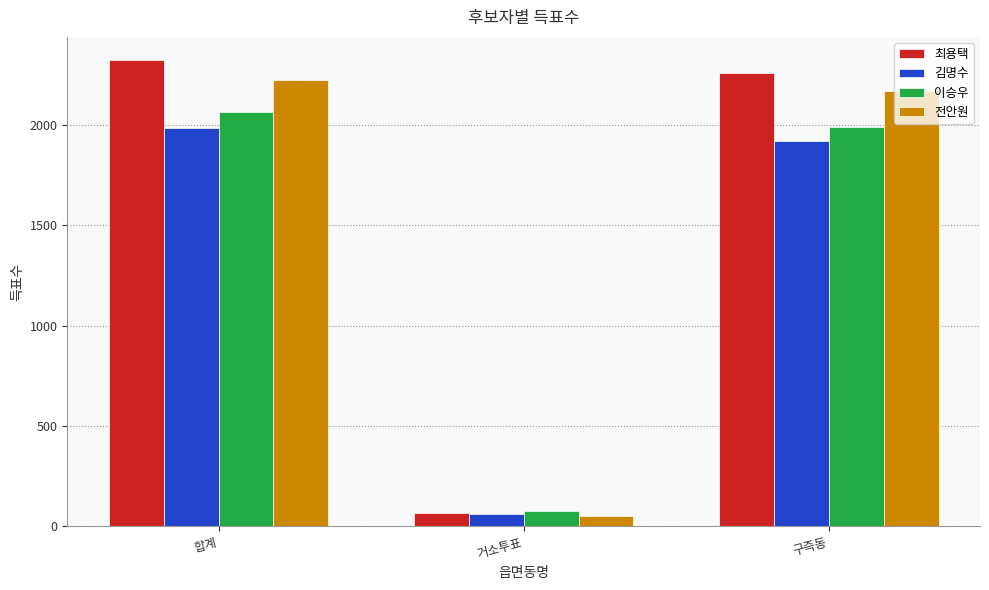

Reading left to right, what are all the values shown in this chart?

최용택: 합계=2324	거소투표=65	구즉동=2259
김명수: 합계=1987	거소투표=63	구즉동=1920
이승우: 합계=2064	거소투표=75	구즉동=1989
전안원: 합계=2224	거소투표=53	구즉동=2171